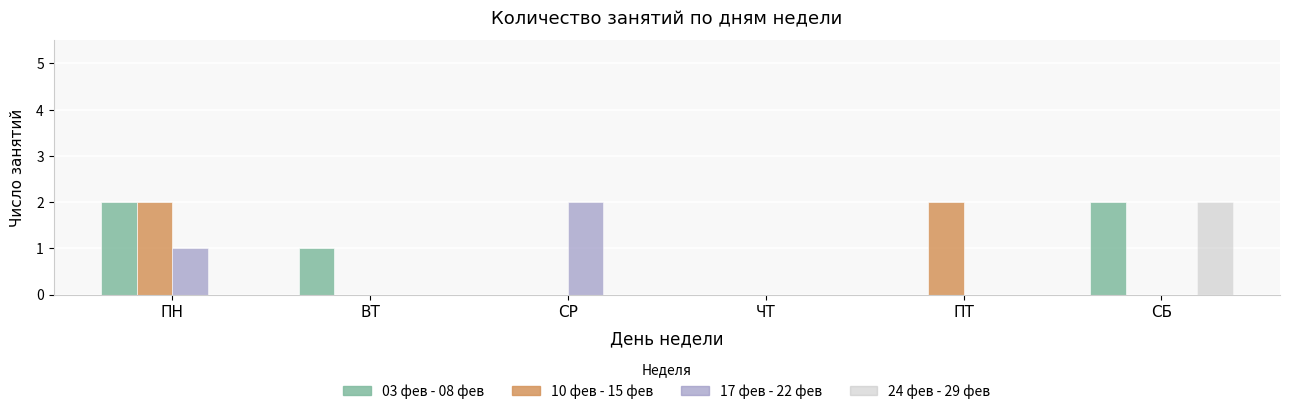

Reading left to right, list all the values displayed in this chart.

03 фев - 08 фев: 2	1	0	0	0	2
10 фев - 15 фев: 2	0	0	0	2	0
17 фев - 22 фев: 1	0	2	0	0	0
24 фев - 29 фев: 0	0	0	0	0	2